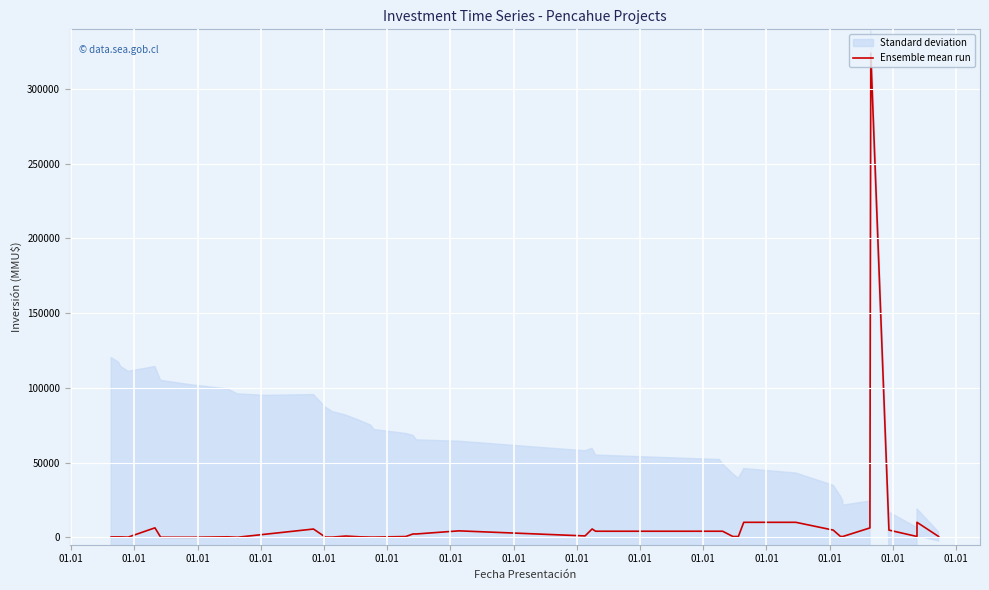

What is the label of the 35th point from the right?

01.01